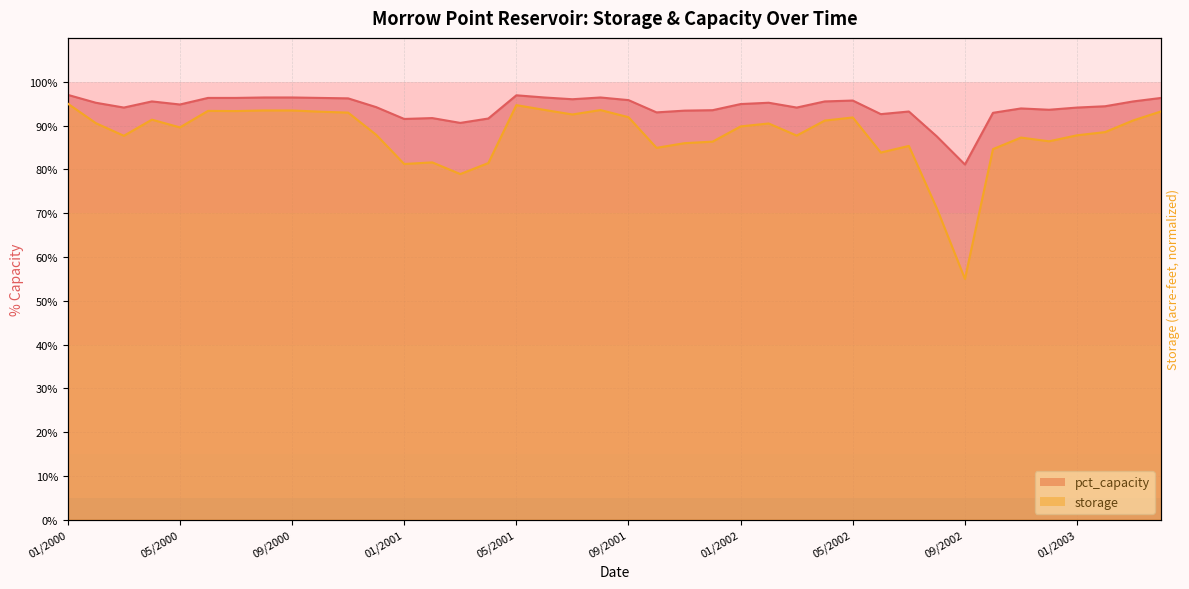

How many data points in storage_scaled are above 89?

21